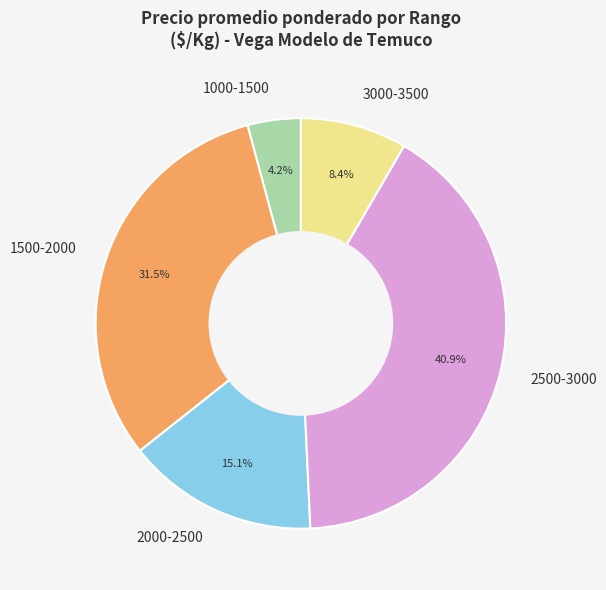

Which slice is the largest?

2500-3000